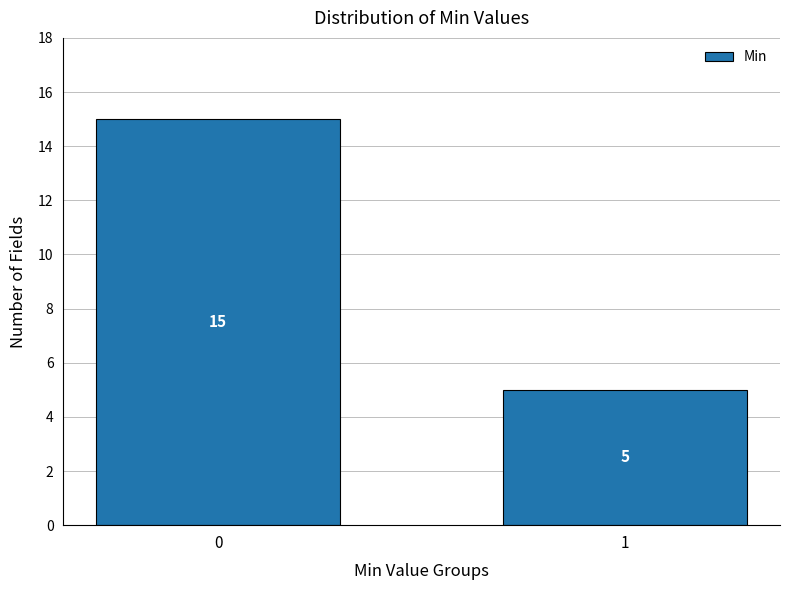

Reading left to right, transcribe all the data shown in this chart.

15	5